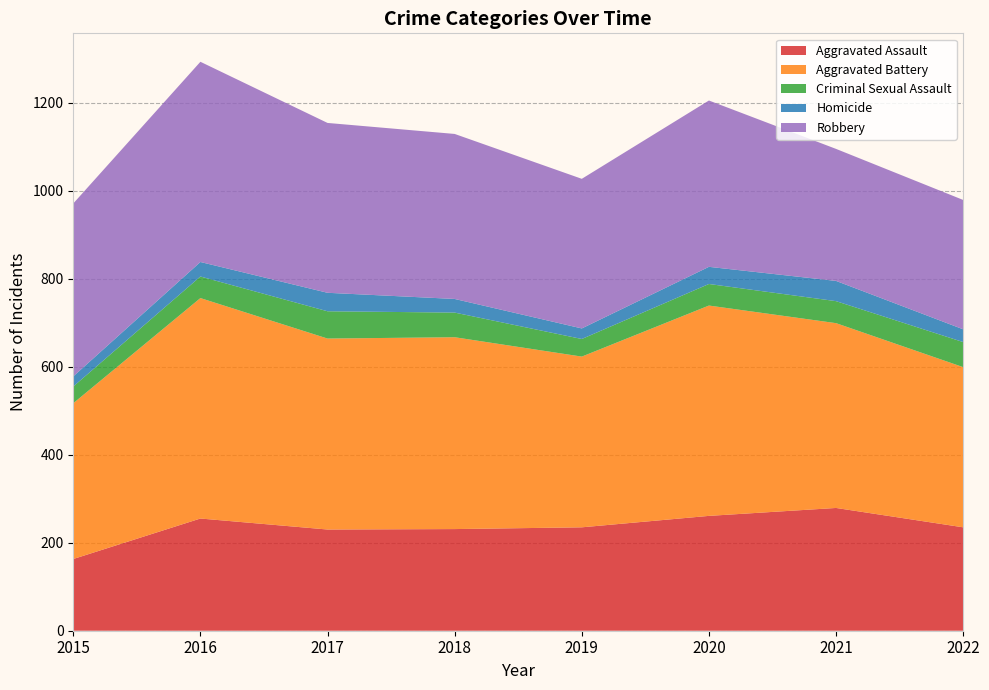

Reading left to right, extract all data points from this chart.

Aggravated Assault: 163	255	230	231	235	261	279	235
Aggravated Battery: 354	501	434	436	388	478	420	364
Criminal Sexual Assault: 38	49	62	56	40	49	50	57
Homicide: 23	33	42	31	24	39	46	29
Robbery: 393	455	386	375	340	378	300	294